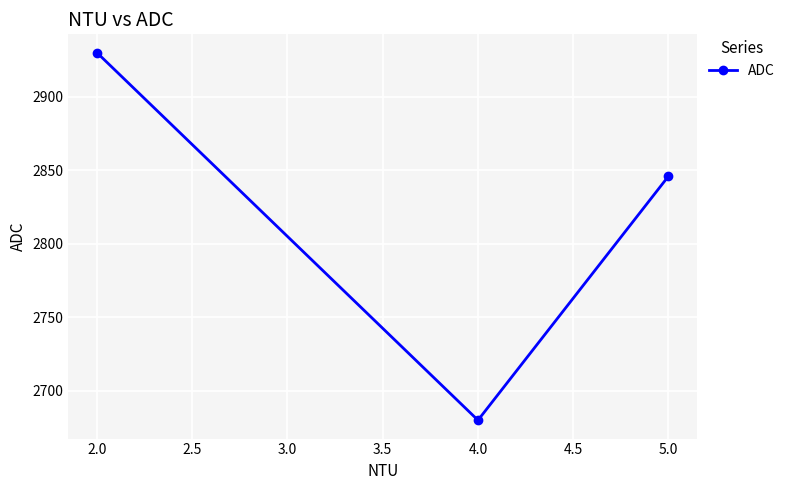

Reading right to left, extract all data points from this chart.

2846	2680	2930